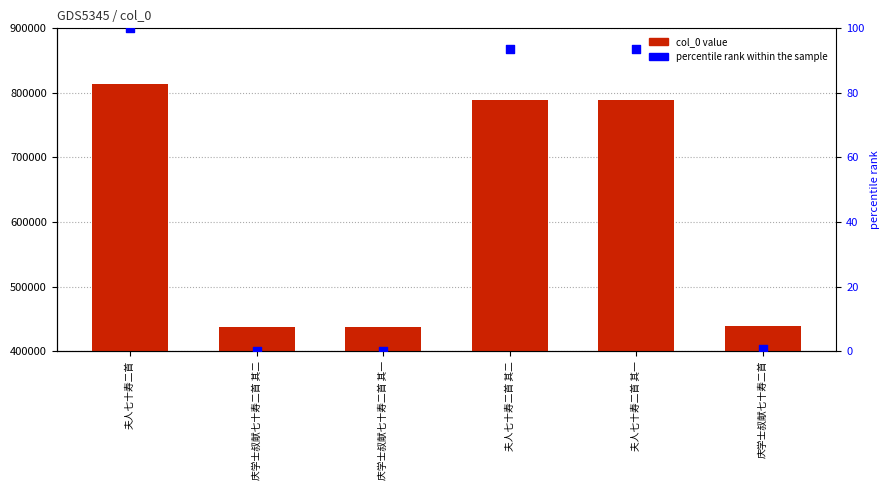

Which series reaches the maximum Y coordinate?

col_0